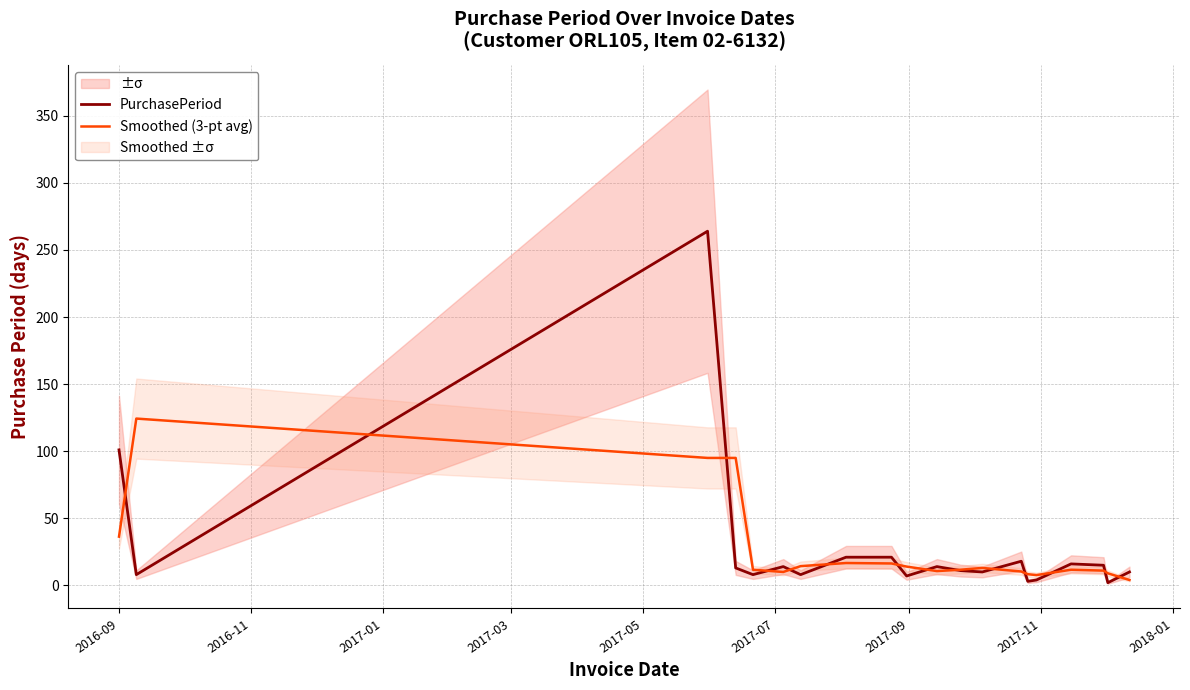

Reading right to left, what are all the values shown in this chart?

PurchasePeriod: 10.0	2.0	15.0	16.0	4.0	3.0	18.0	10.0	11.0	14.0	7.0	21.0	21.0	8.0	14.0	8.0	13.0	264.0	8.0	101.0
Smoothed (3-pt avg): 4.0	9.0	11.0	11.7	7.7	8.3	10.3	13.0	11.7	10.7	14.0	16.3	16.7	14.3	10.0	11.7	95.0	95.0	124.3	36.3